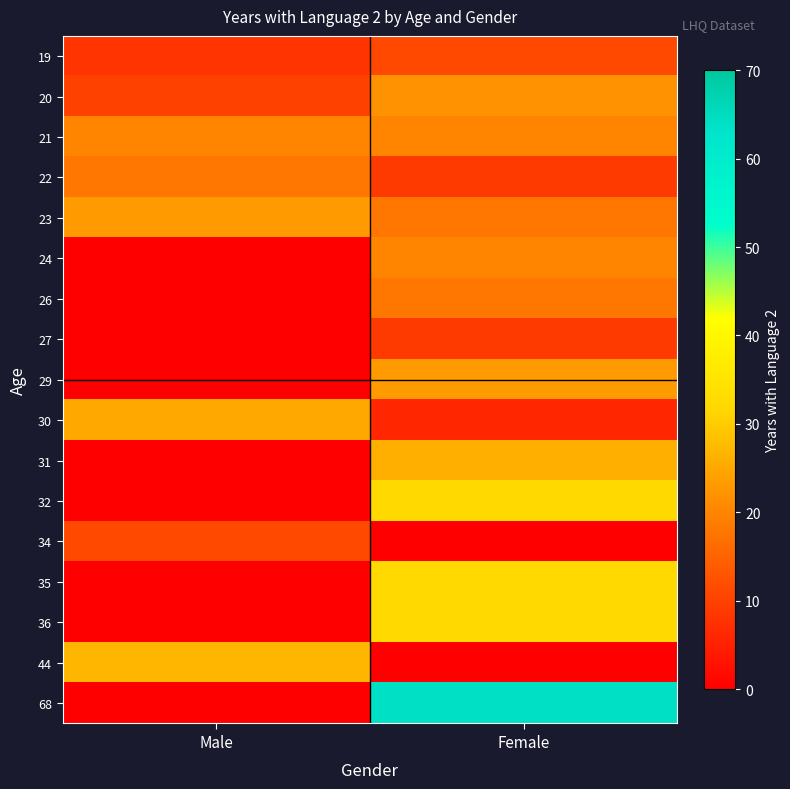

Which series has the largest range (max minus min)?

68